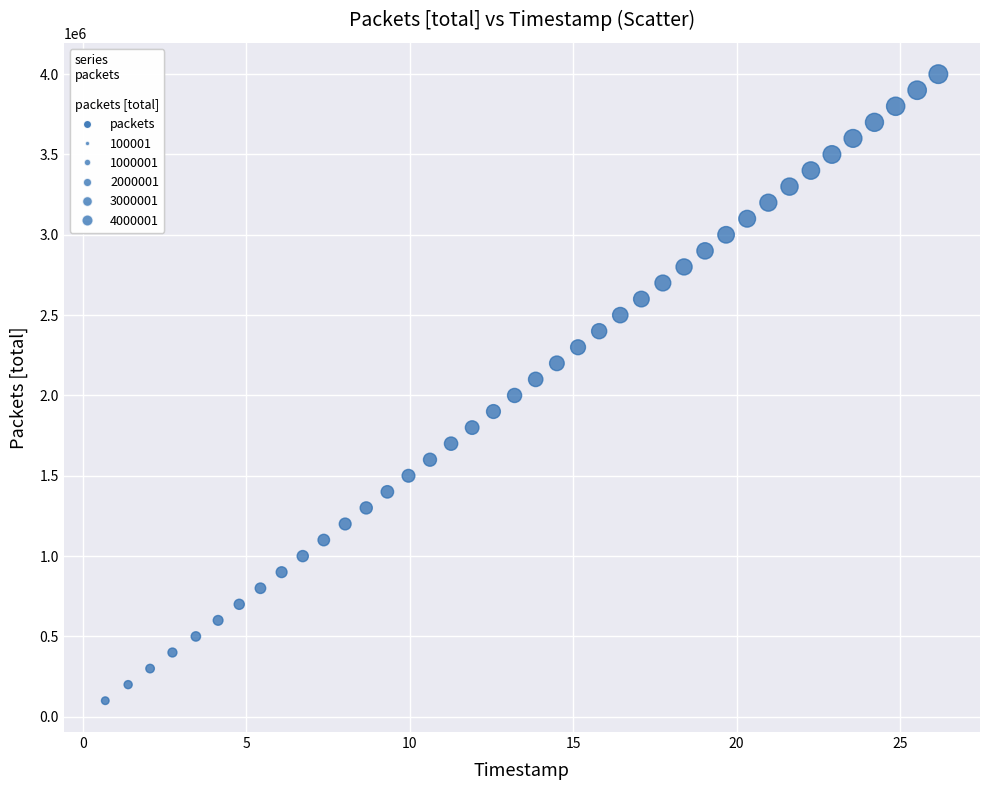

What is the range of Y values (max minus min)?

3900000